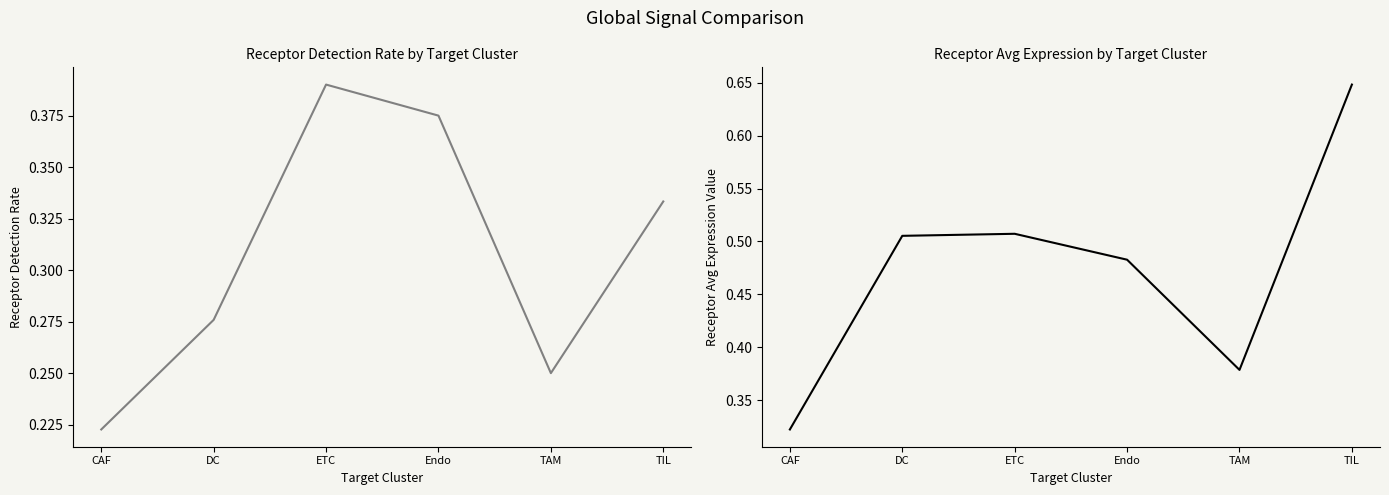

At which label is Receptor detection rate closest to 0?

CAF